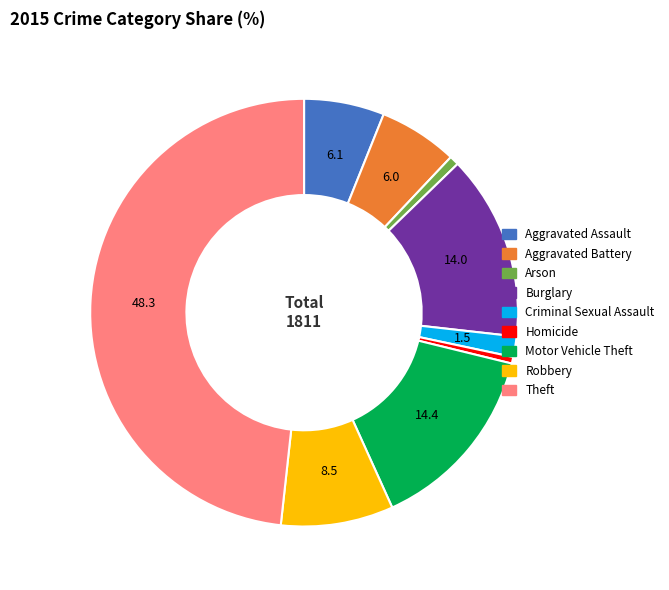

How many segments does this pie chart have?

9